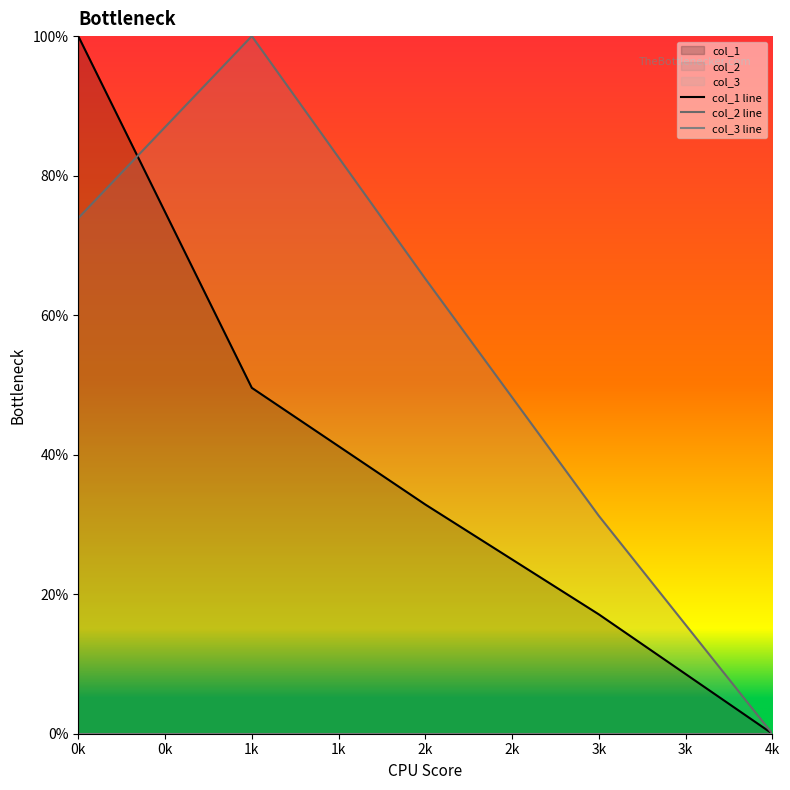

Which category has the highest value in the col_2 line series?

1k